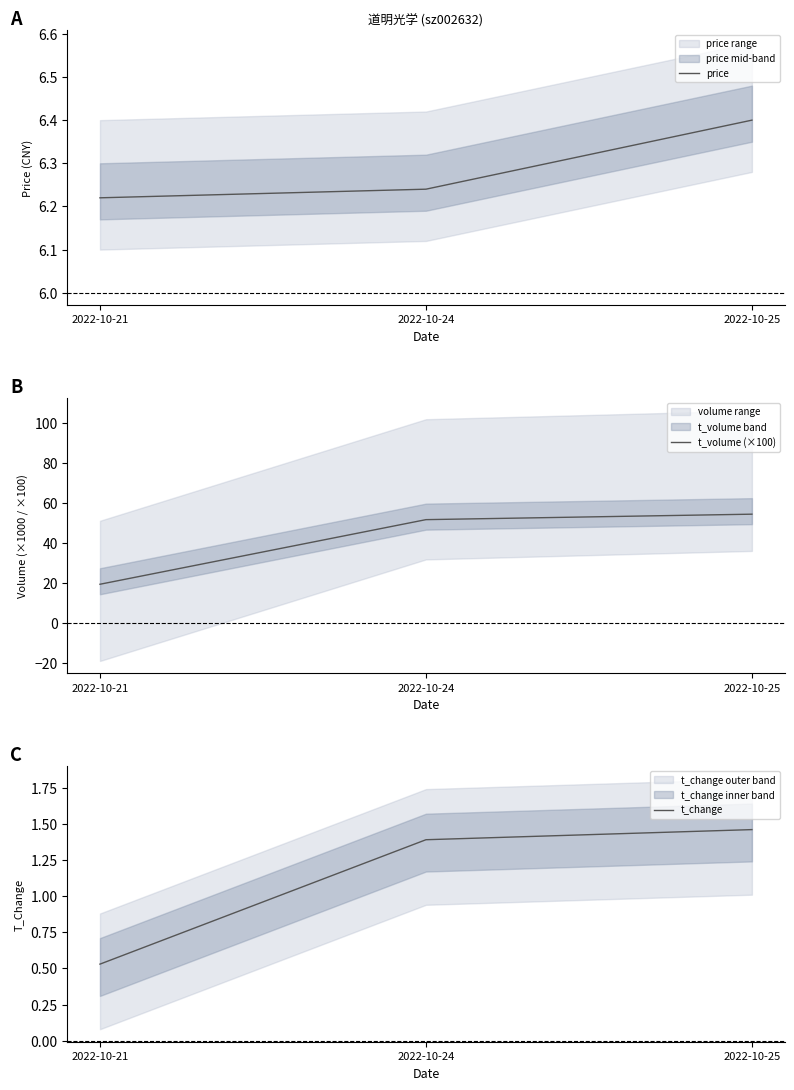

Reading left to right, extract all data points from this chart.

price: 2022-10-21=6.2	2022-10-24=6.2	2022-10-25=6.4
t_volume (×100): 2022-10-21=19.3	2022-10-24=51.6	2022-10-25=54.3
t_change: 2022-10-21=0.5	2022-10-24=1.4	2022-10-25=1.5